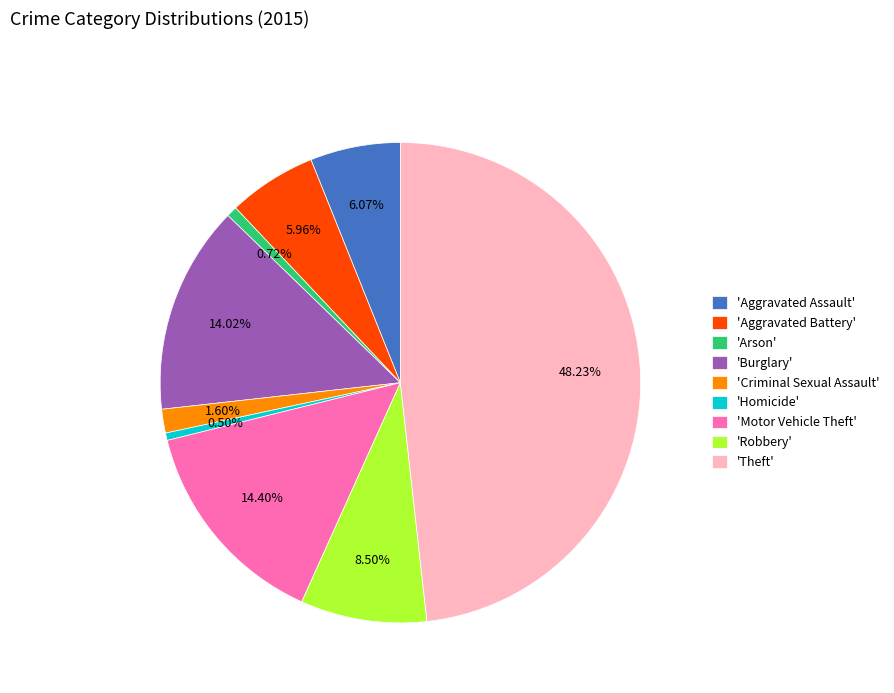

Which slice is the largest?

'Theft'